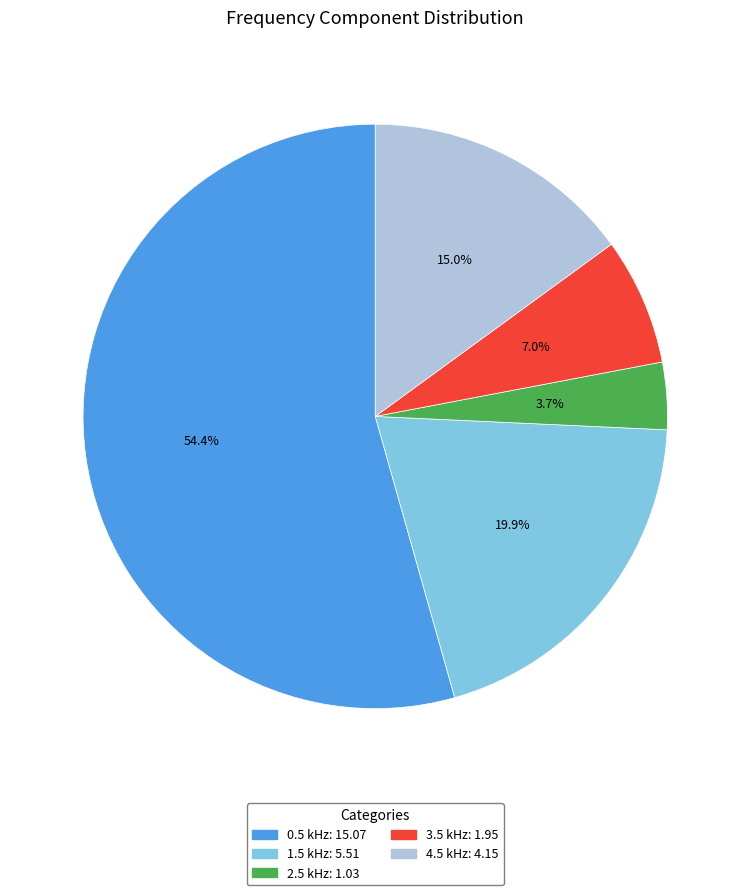

What percentage do 1.5 kHz and 4.5 kHz together represent?

34.9%